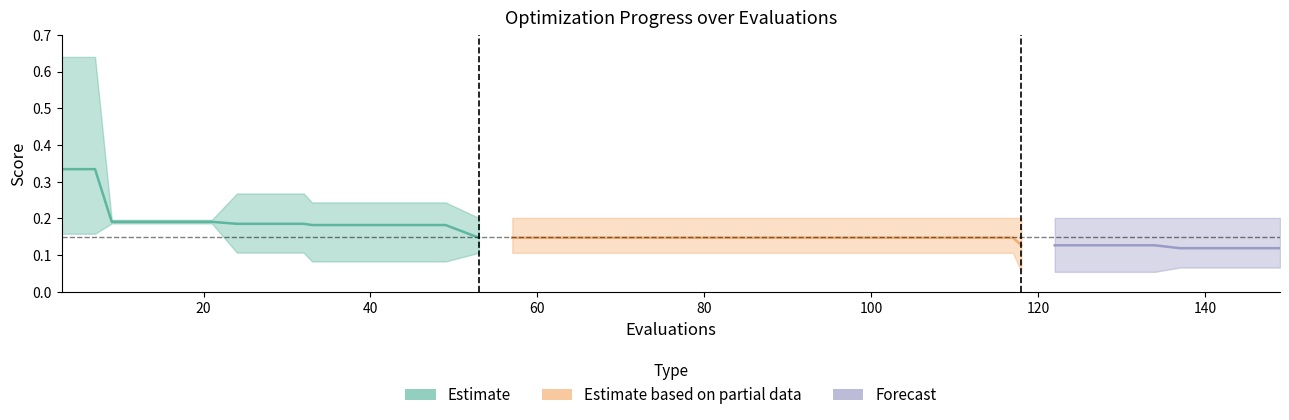

Is this an area chart (filled region under the line)?

No